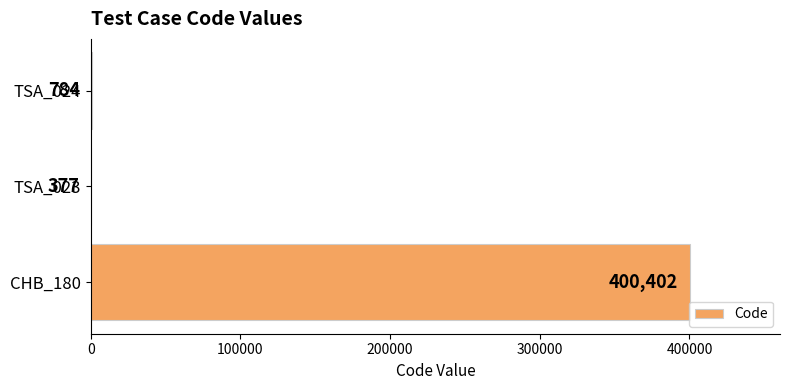

What is the sum of all values?

401563